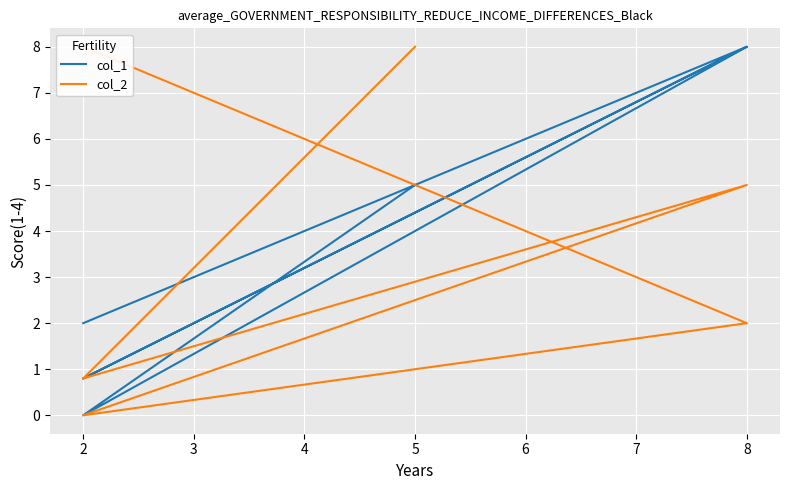

What is the spread (max minus min) of values at 2?

6.0